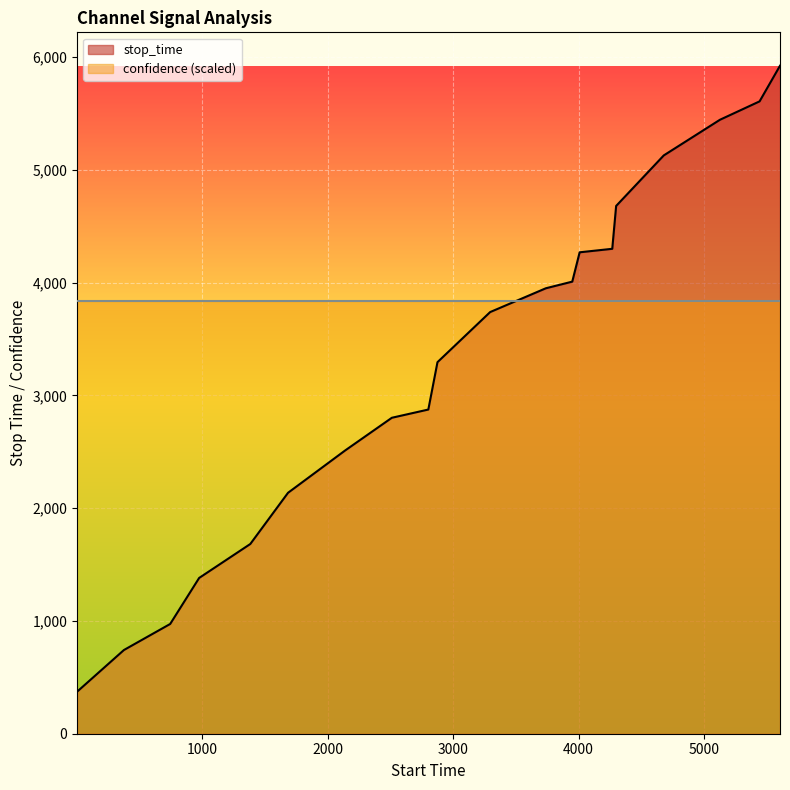

What is the maximum value shown in the chart?

5922.0